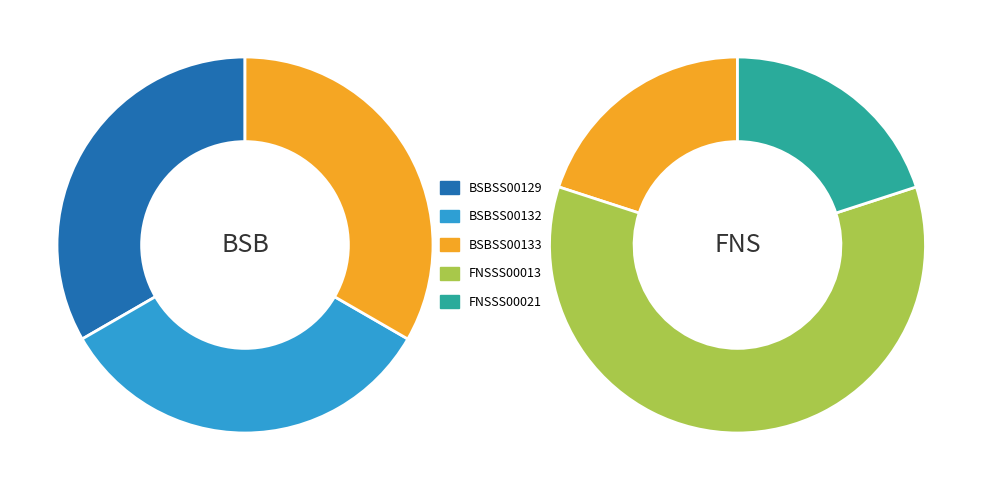

True or false: FNSSS00021 accounts for 1% of the total.

False